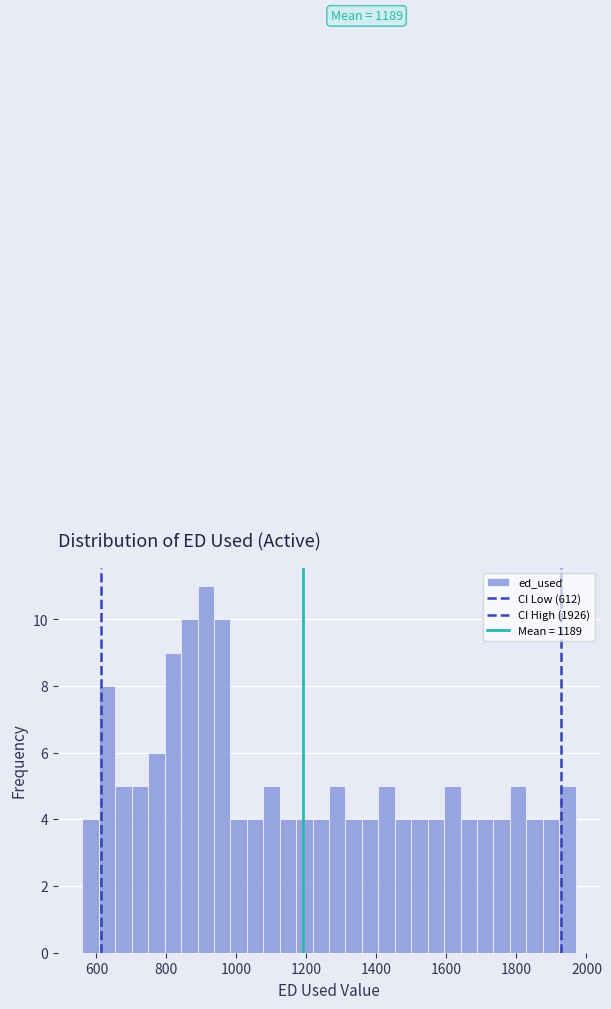

Around what value on the x-axis is the tallest bar? Give the approximate position of its centre, as read against the axis.

920